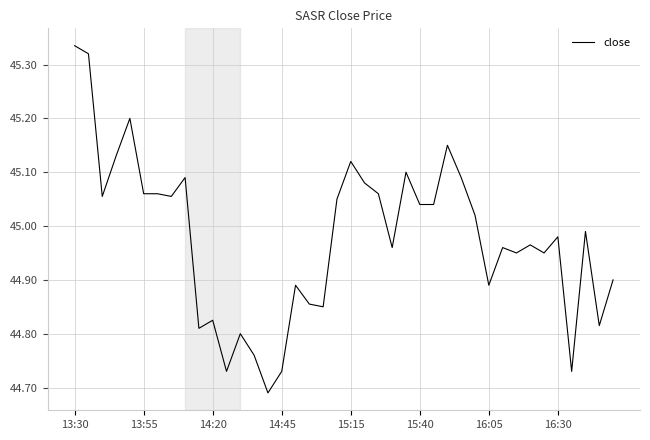

How many lines are shown in the chart?

1